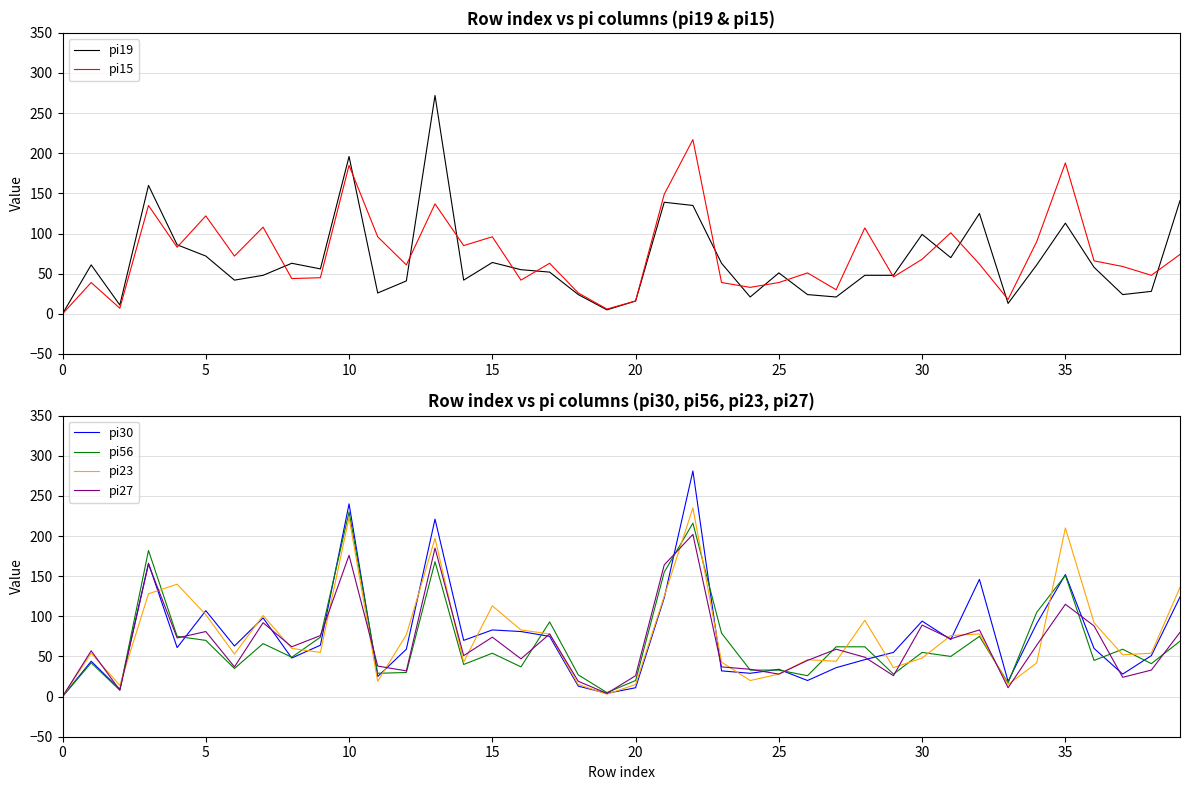

What are all the series names shown in the legend?

pi19, pi15, pi30, pi56, pi23, pi27